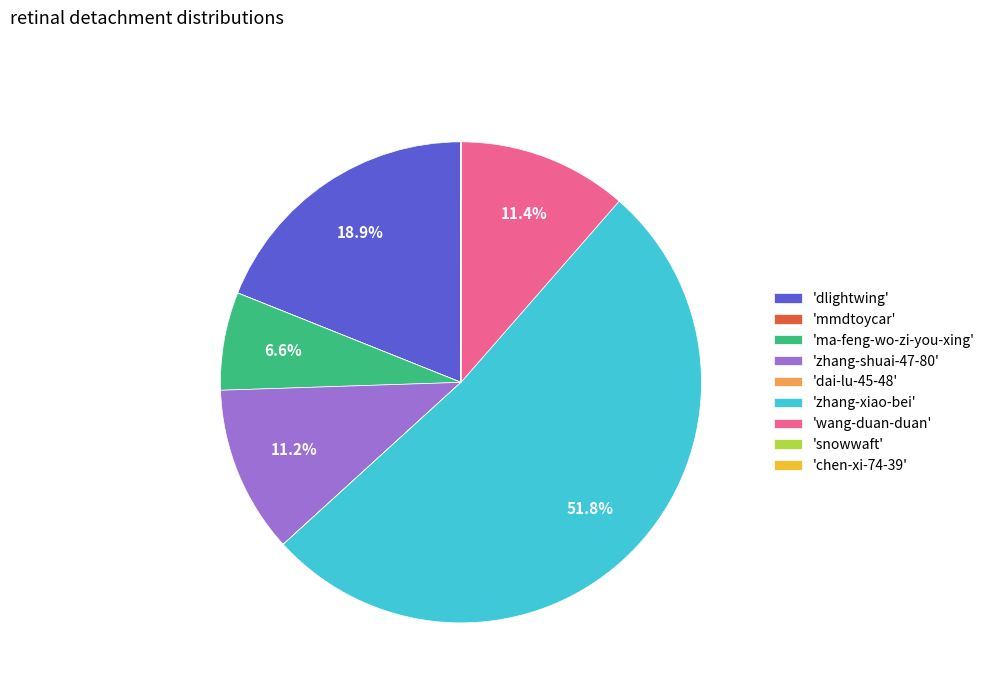

Is there any slice that represents more than half of the pie?

Yes